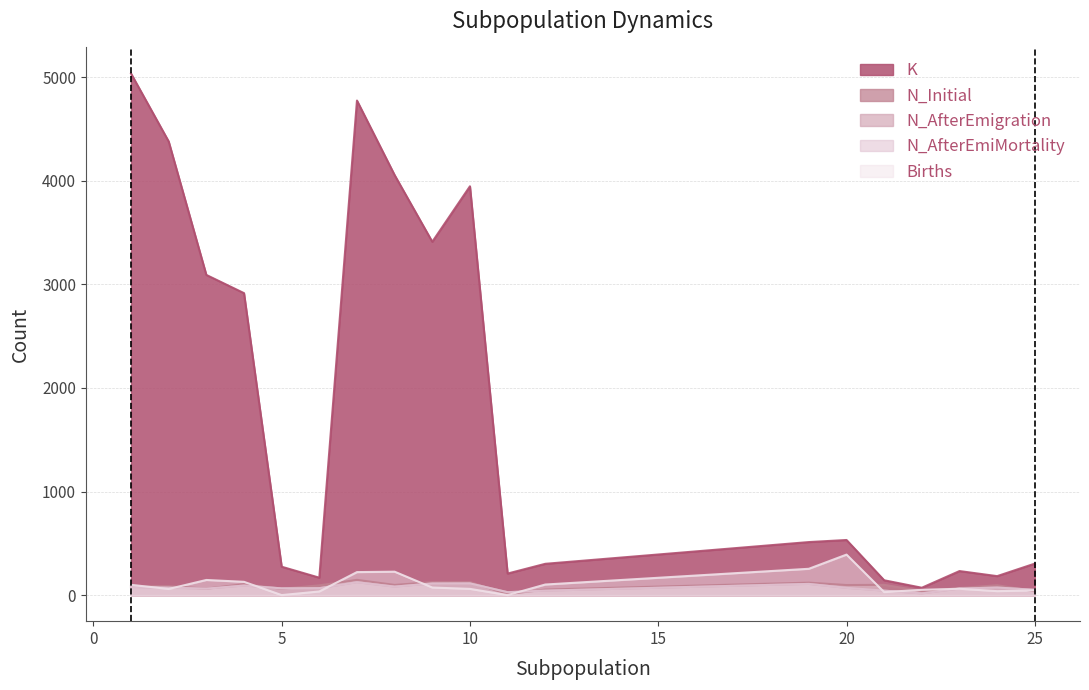

Rank the series at 4 from lowest to highest value.

N_AfterEmigration, N_AfterEmiMortality, N_Initial, Births, K